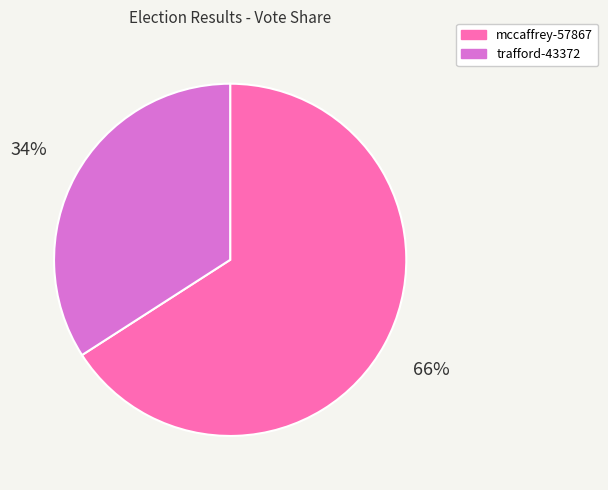

Count the number of slices in the pie.

2